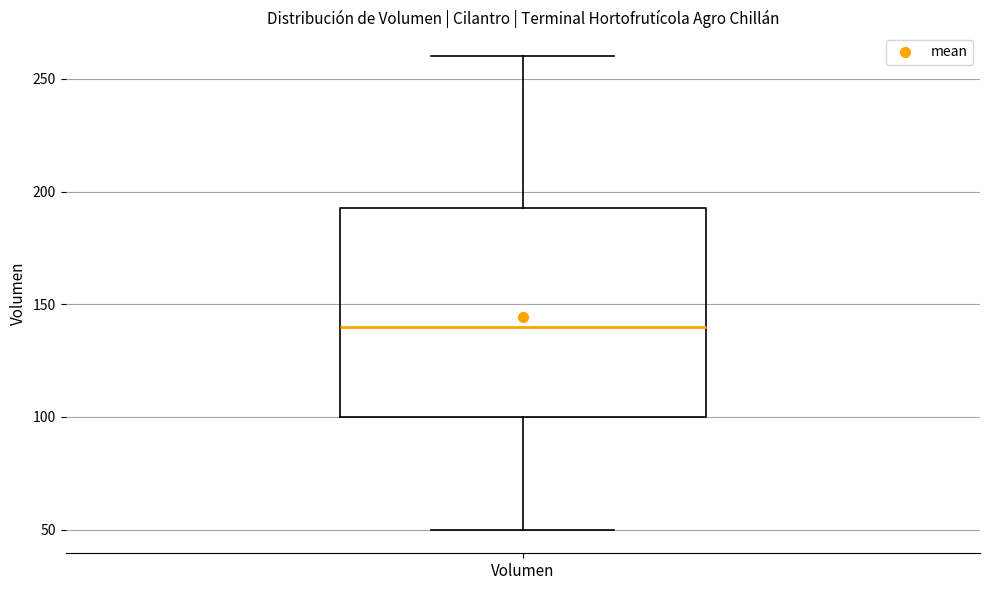

Transcribe this box plot: give where the median line is, the range the box spans, and where the two whiskers end, as read against the y-axis. The values are not printed on the chart, so give them approximately, as read against the axis.

median 140, box 100 to 195, whiskers 50 to 260